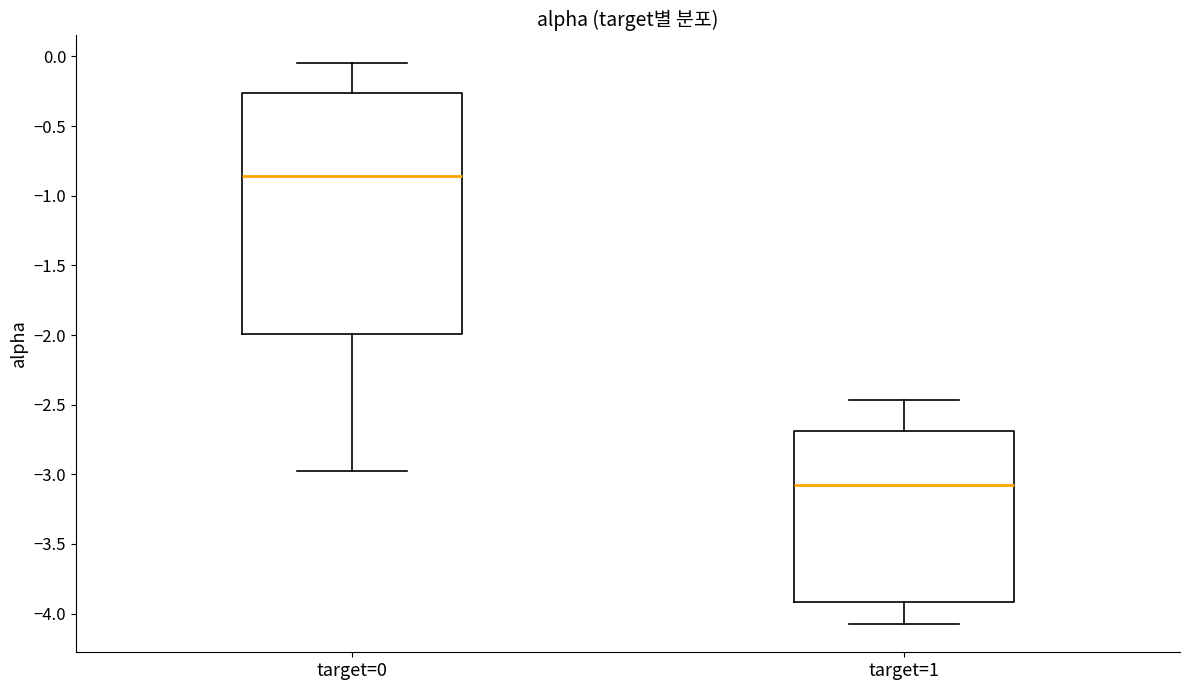

Comparing the boxes themselves (not the whiskers), which one is the tallest?

target=0